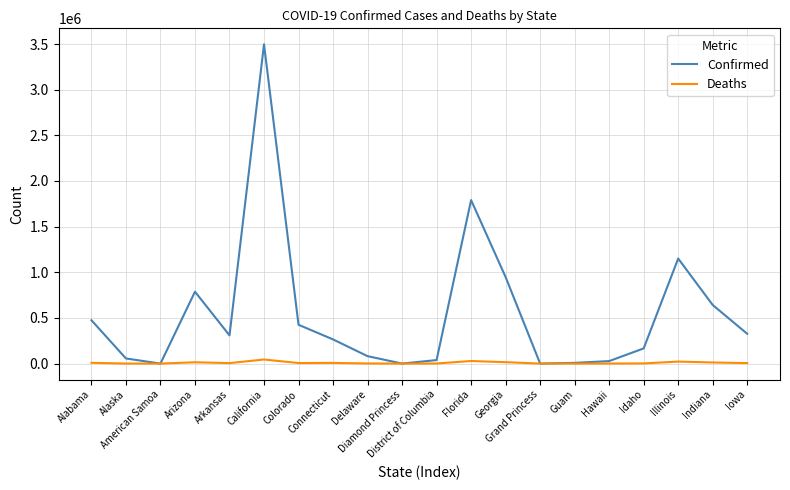

Rank the series by their average value, from lowest to highest.

Deaths, Confirmed